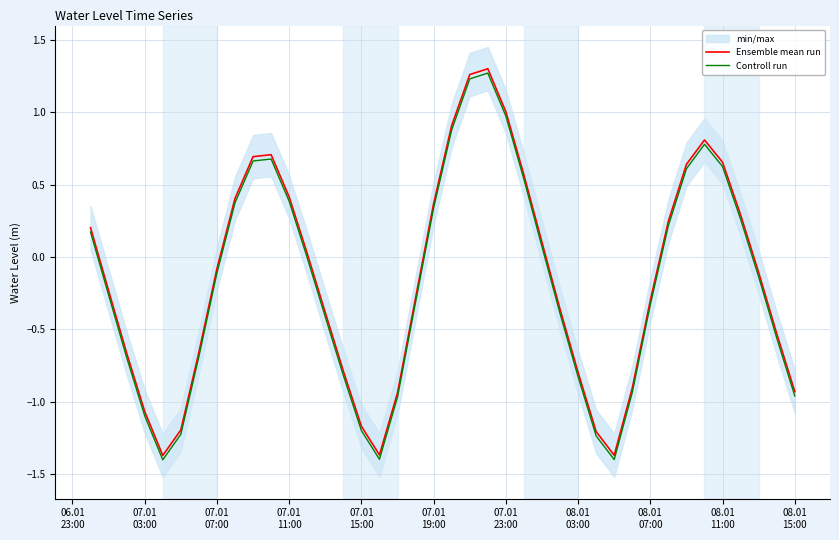

True or false: Ensemble mean run and Controll run intersect in this chart.

False